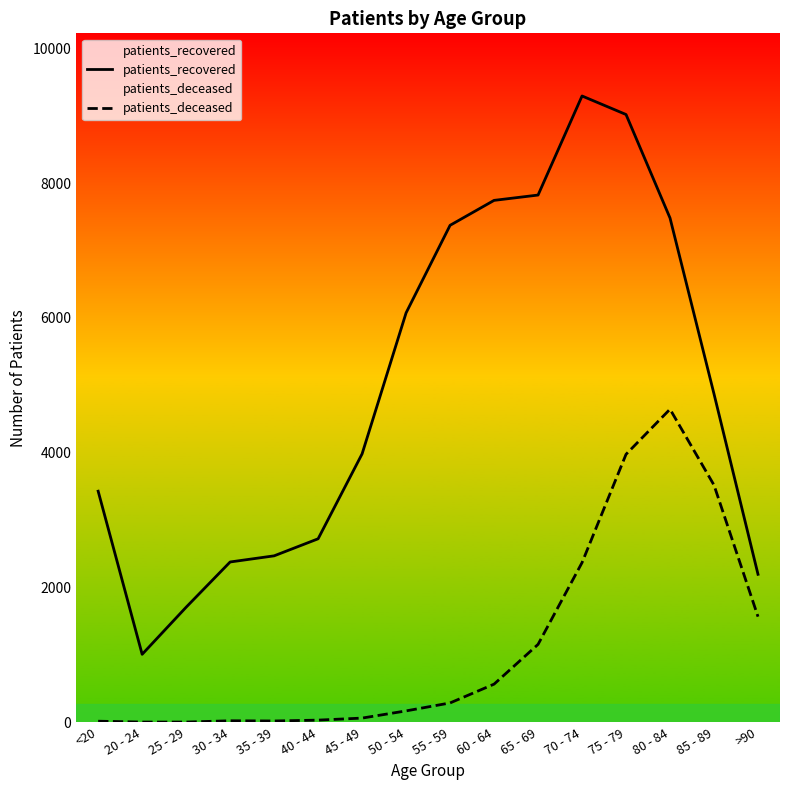

Reading left to right, list all the values displayed in this chart.

patients_recovered: <20=3430.0	20 - 24=1010.0	25 - 29=1709.0	30 - 34=2380.0	35 - 39=2471.0	40 - 44=2724.0	45 - 49=3984.0	50 - 54=6076.0	55 - 59=7375.0	60 - 64=7745.0	65 - 69=7824.0	70 - 74=9294.0	75 - 79=9019.0	80 - 84=7483.0	85 - 89=4873.0	>90=2197.0
patients_deceased: <20=17.5	20 - 24=4.8	25 - 29=4.8	30 - 34=23.9	35 - 39=20.7	40 - 44=33.5	45 - 49=63.8	50 - 54=170.6	55 - 59=288.5	60 - 64=567.5	65 - 69=1157.4	70 - 74=2370.5	75 - 79=3977.4	80 - 84=4647.0	85 - 89=3519.9	>90=1568.7